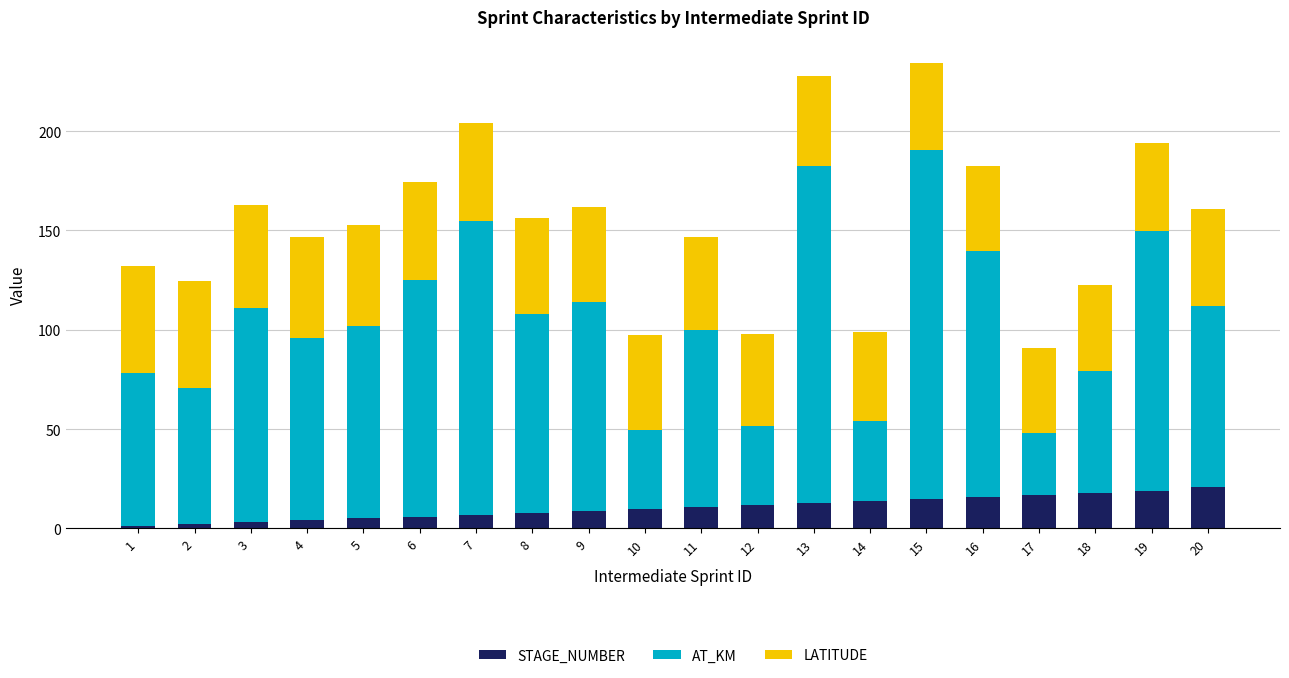

What is the sum of all STAGE_NUMBER values?

211.0